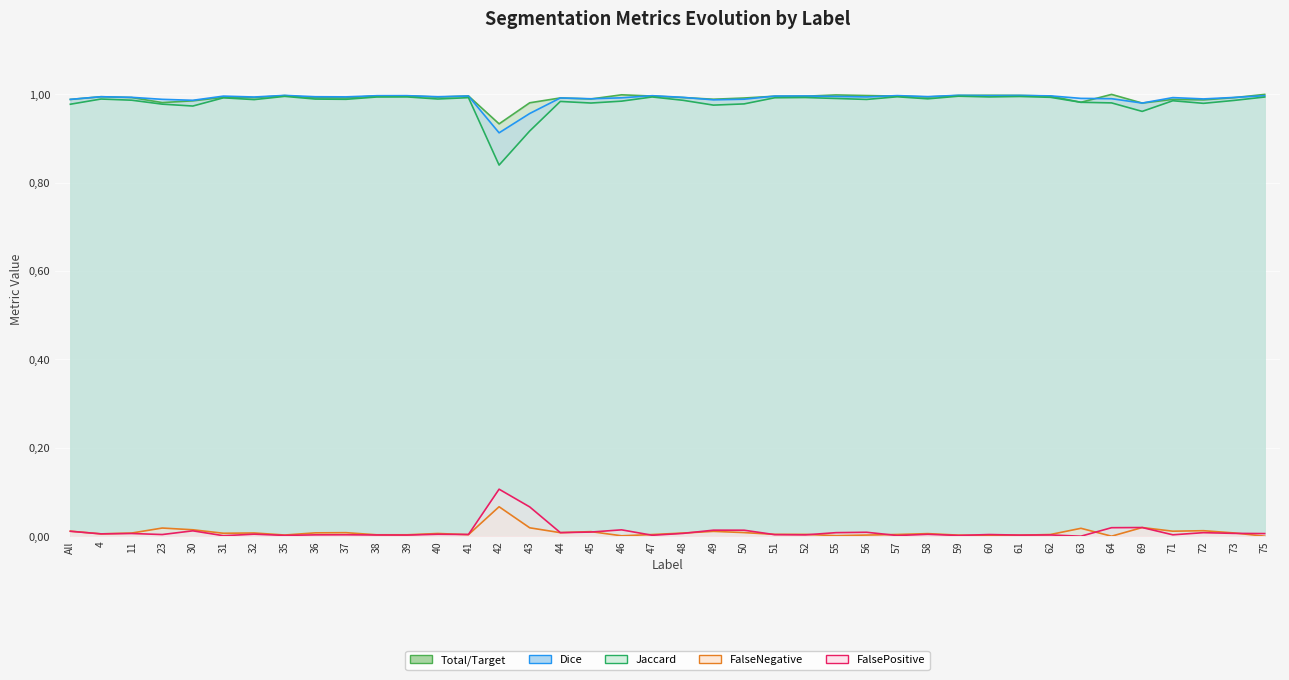

What is the label of the 12th point from the right?

58